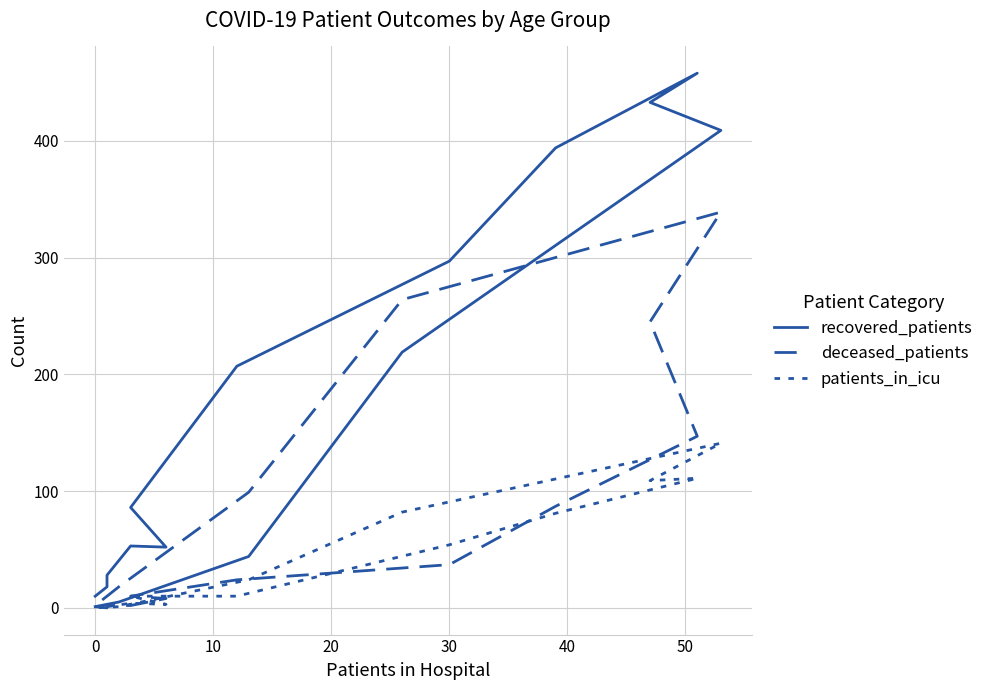

Which series has the largest total across all categories?

recovered_patients